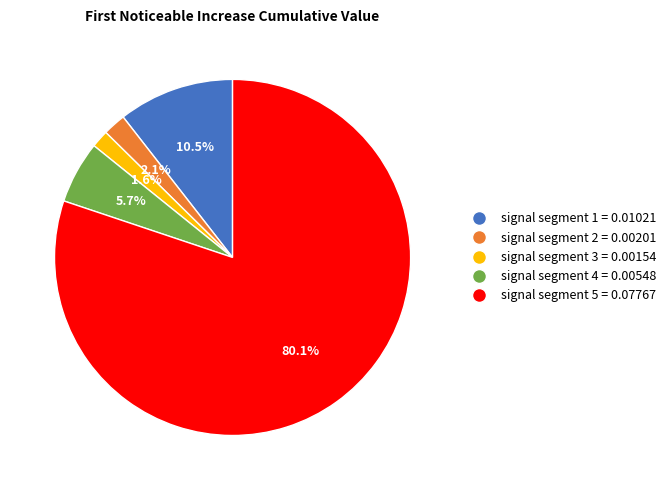

Between signal segment 2 and signal segment 1, which is larger?

signal segment 1